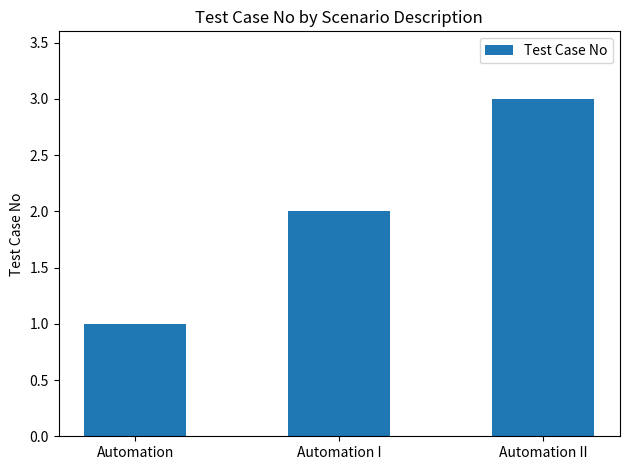

Count the values in the range 1 to 3.

3